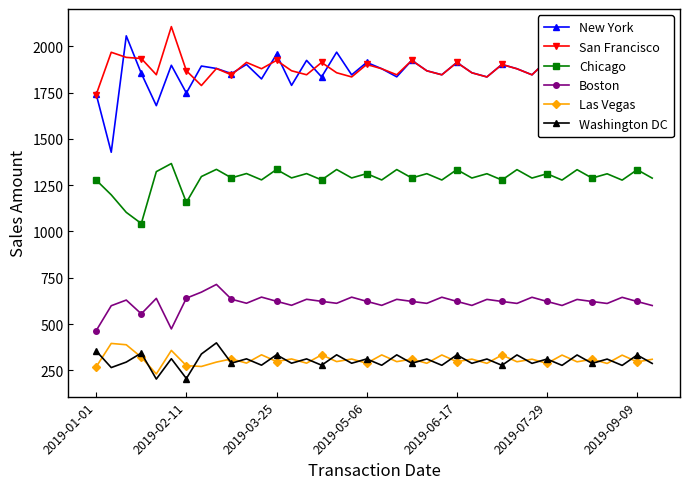

Which series has the widest spread of values?

New York